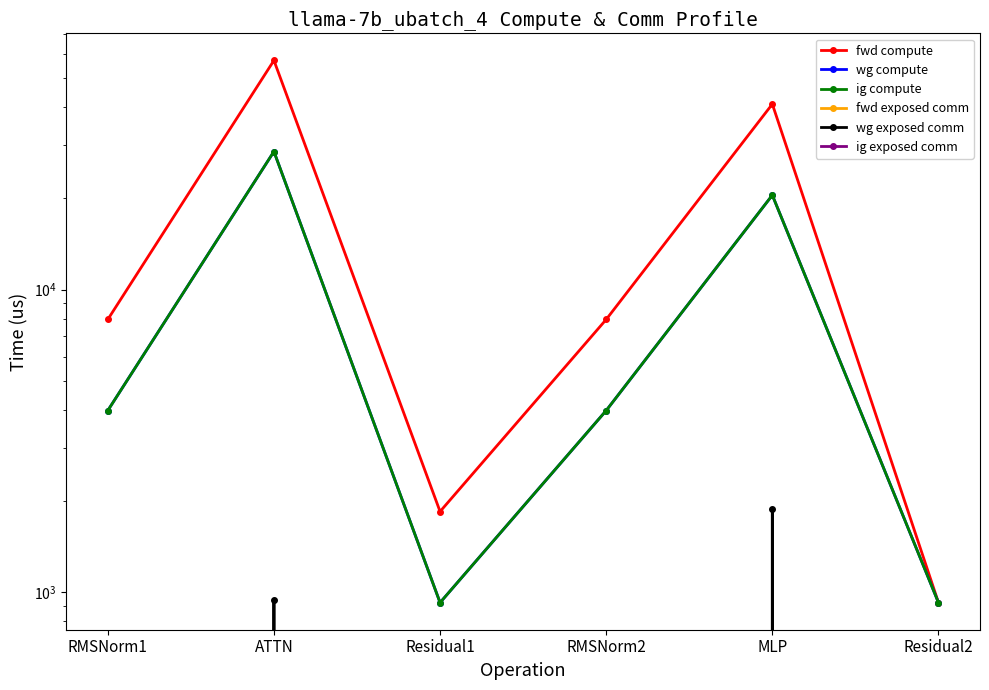

At which category is the sum across all series the highest?

ATTN